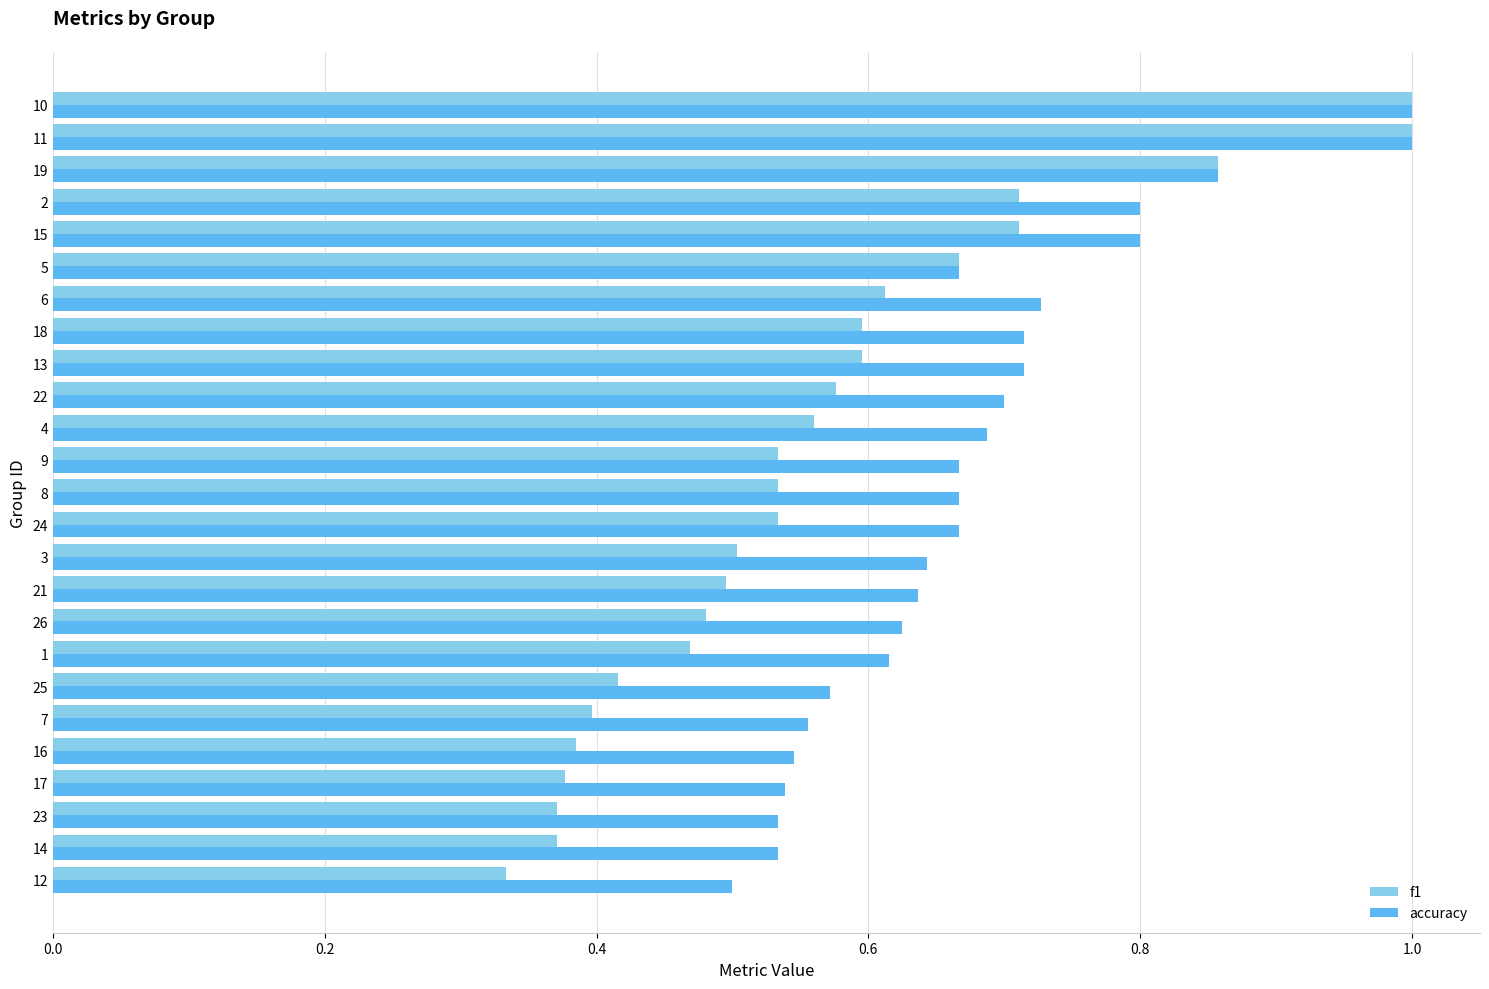

What is the sum of all accuracy values?

17.0